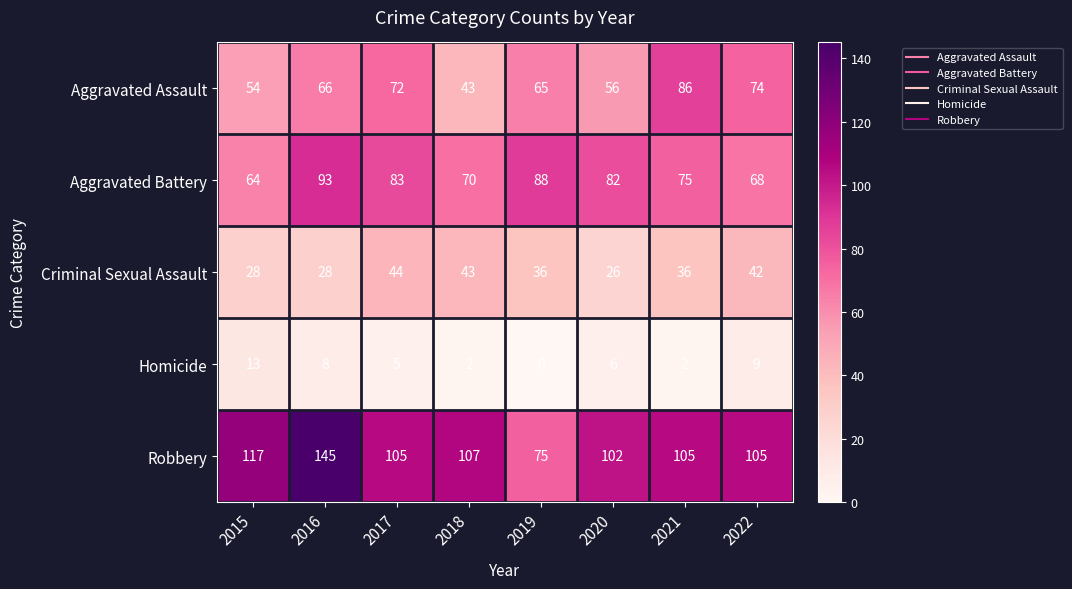

How many series are shown in this chart?

5